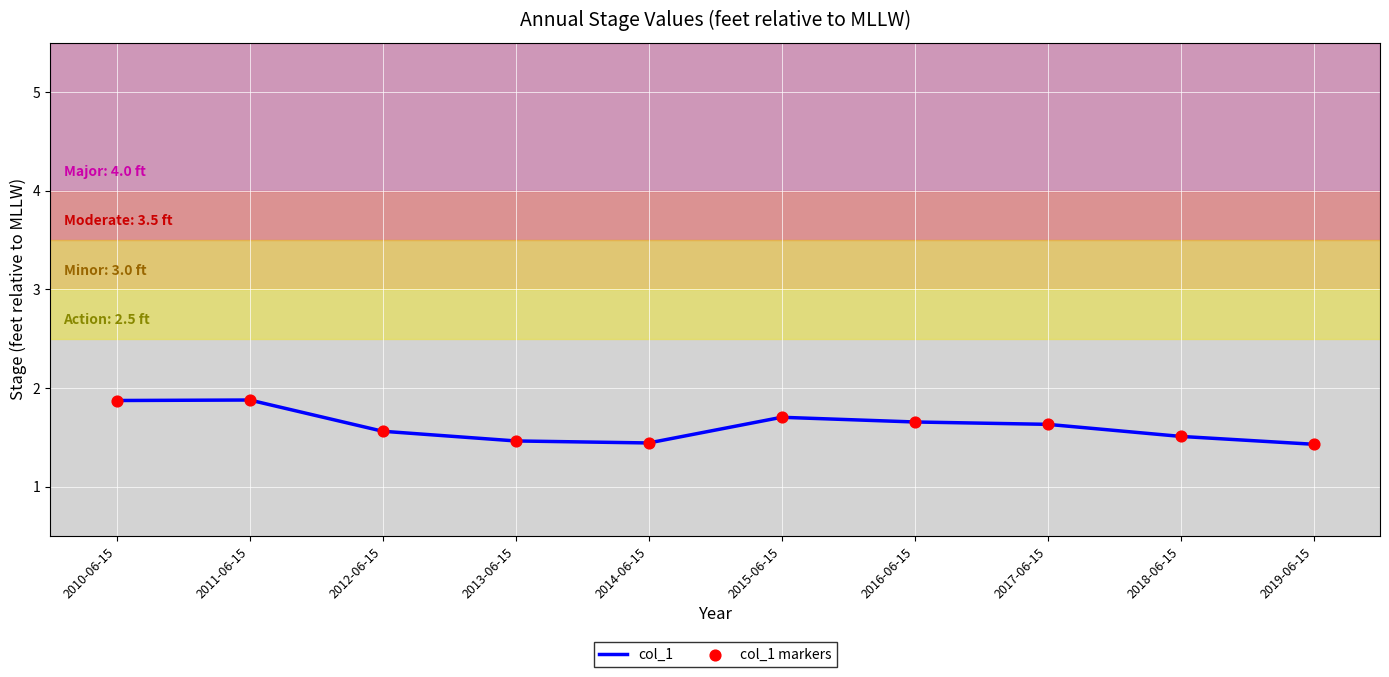

Approximately how many times larger is the value at 2016-06-15 compared to 2014-06-15?

1.1